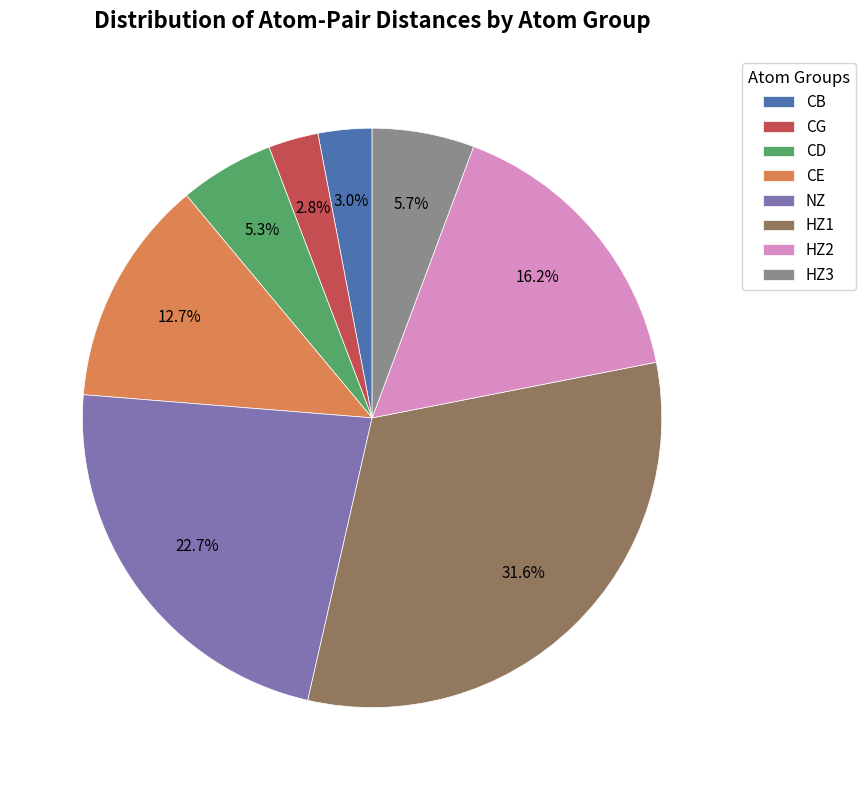

Does CD account for over 50% of the chart?

No